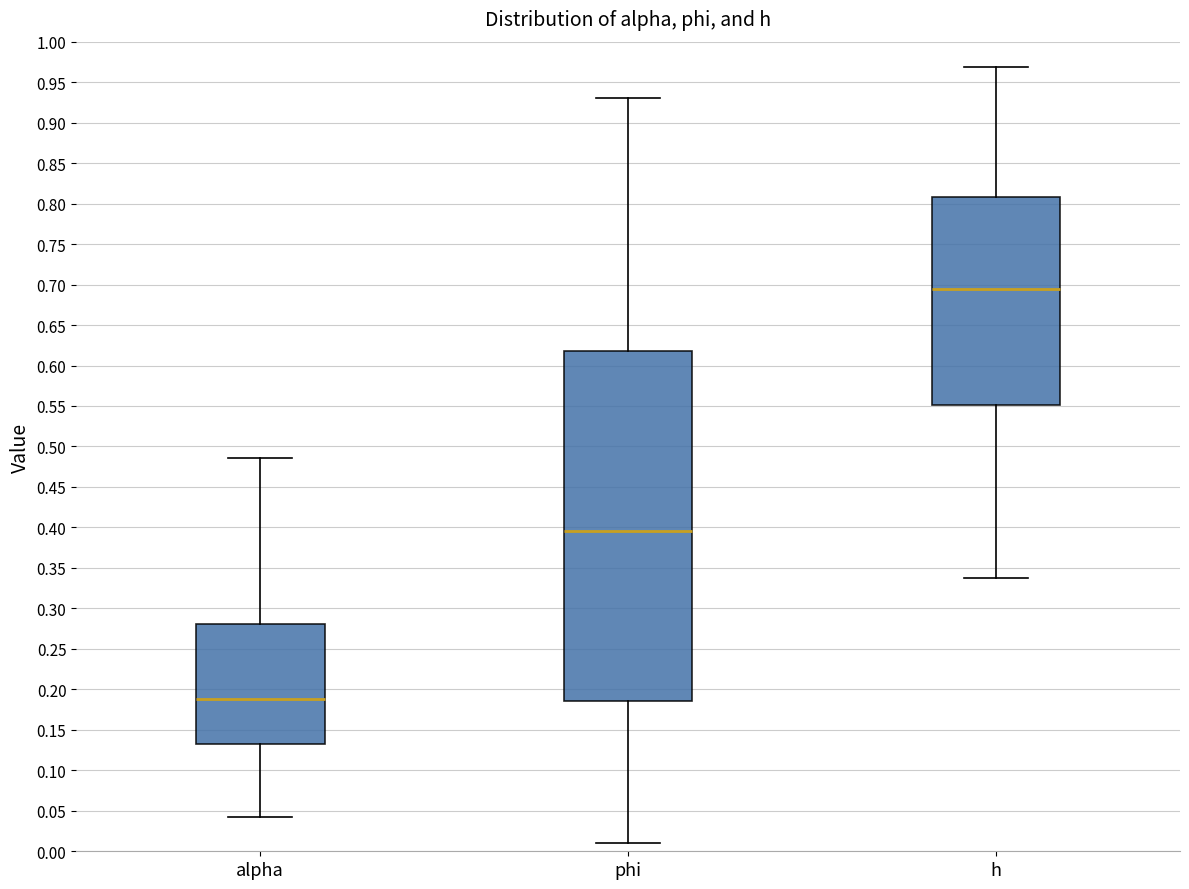

Which box's median line is the highest?

h